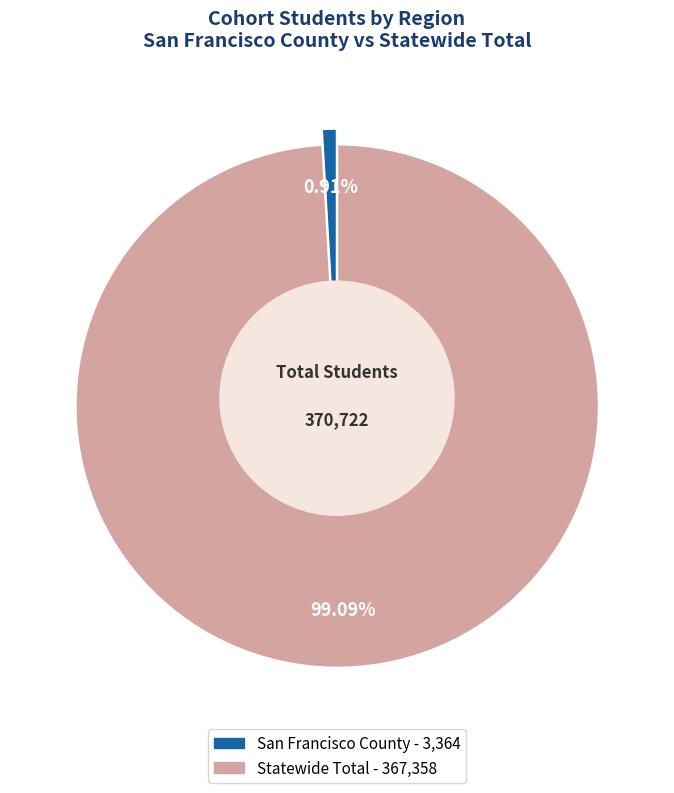

Count the number of slices in the pie.

2